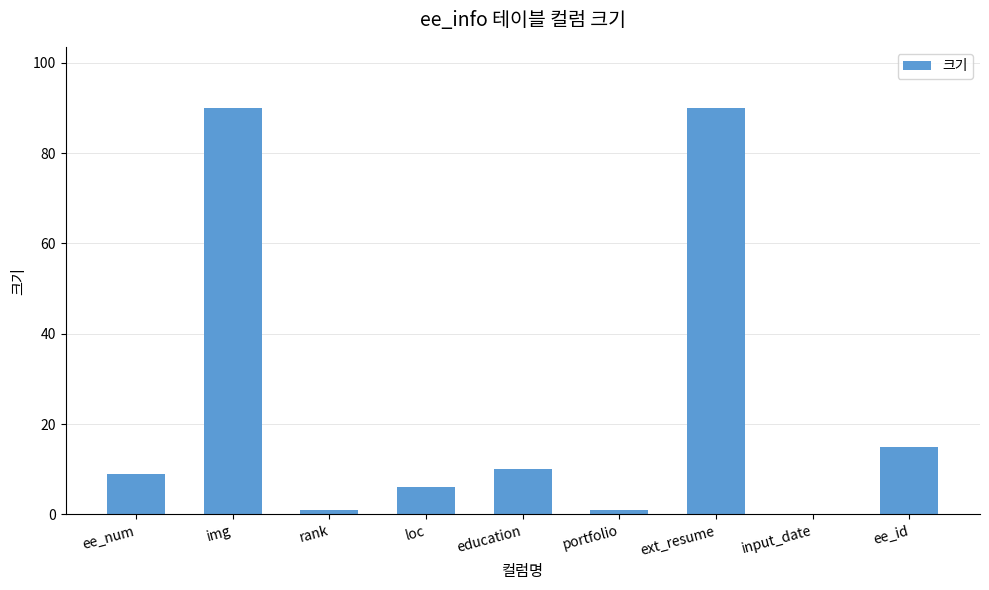

How many distinct data groups are displayed?

1